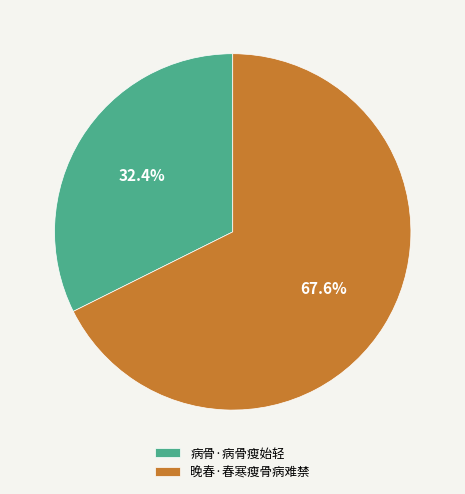

Combined, do 晚春·春寒瘦骨病难禁 and 病骨·病骨瘦始轻 account for over 50%?

Yes